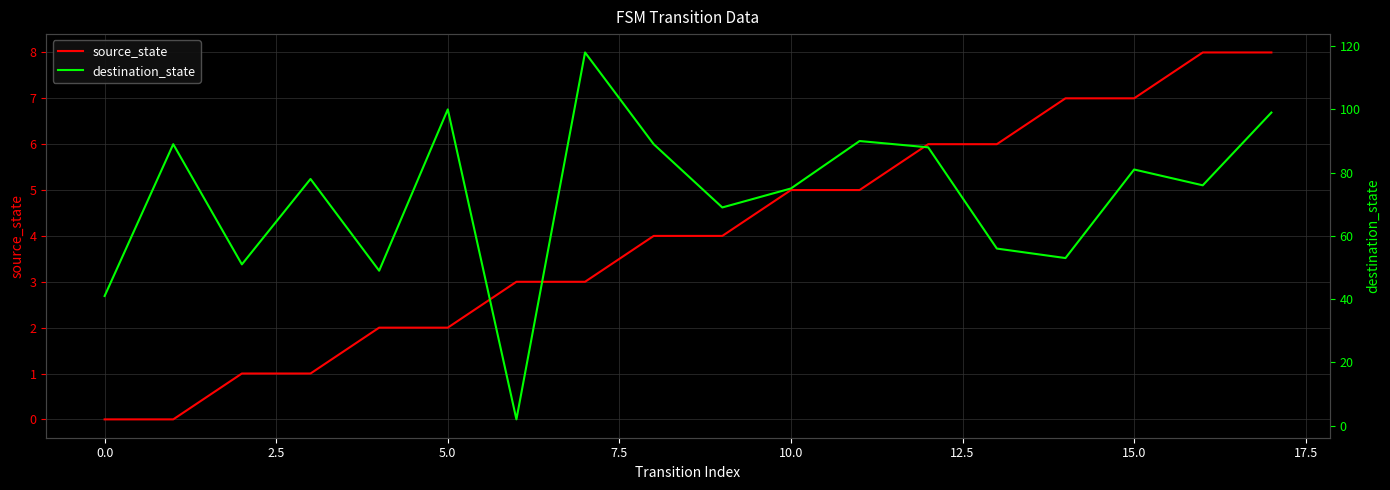

Rank the series by their average value, from lowest to highest.

source_state, destination_state